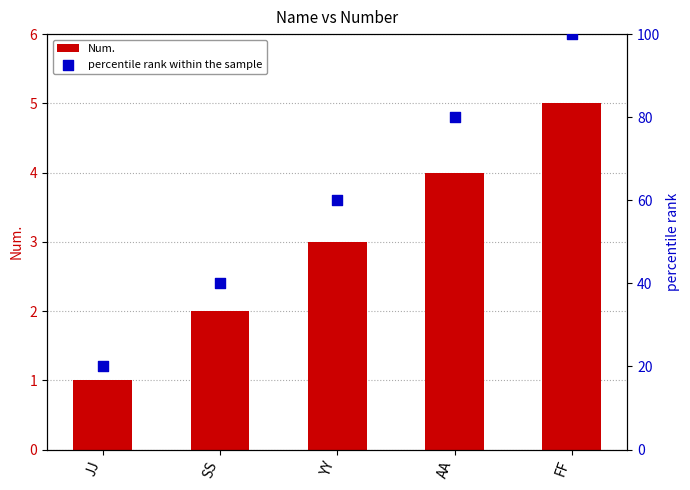

Which series has the largest Y range (max minus min)?

percentile rank within the sample